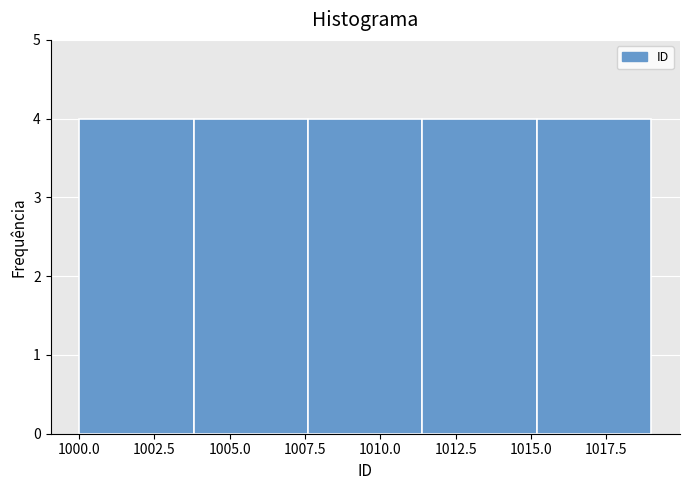

Reading left to right, transcribe this chart: for each bar, give the range it covers on the x-axis and its height. Neither the bar edges nor the heights are printed on the chart, so give them approximately, as read against the axes.

1000.0 to 1003.8: 4
1003.8 to 1007.6: 4
1007.6 to 1011.4: 4
1011.4 to 1015.2: 4
1015.2 to 1019.0: 4